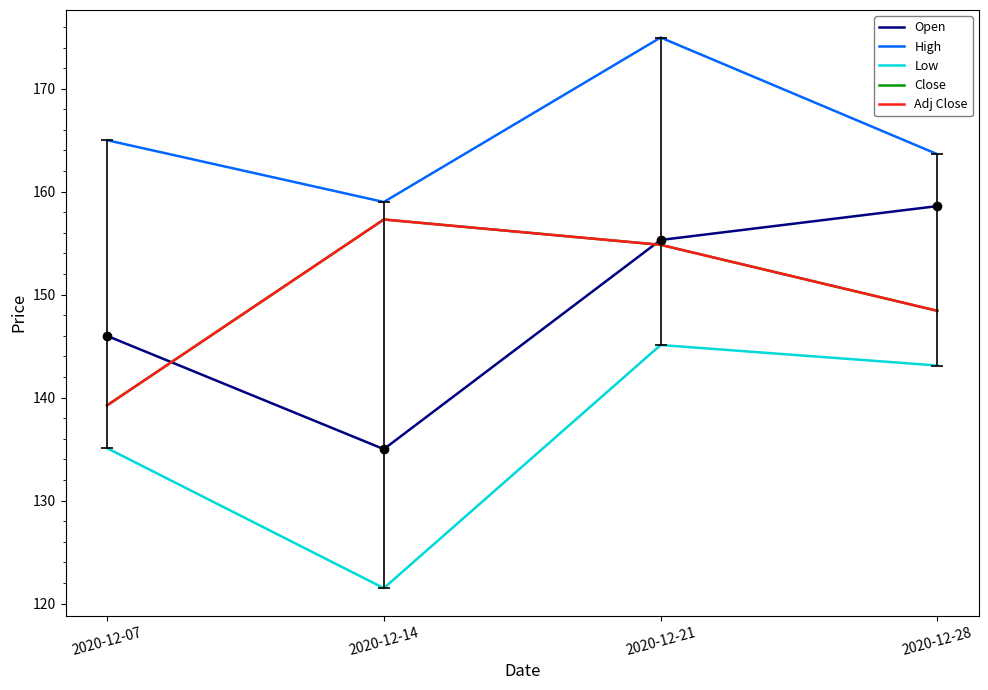

Does the chart have visible grid lines?

No